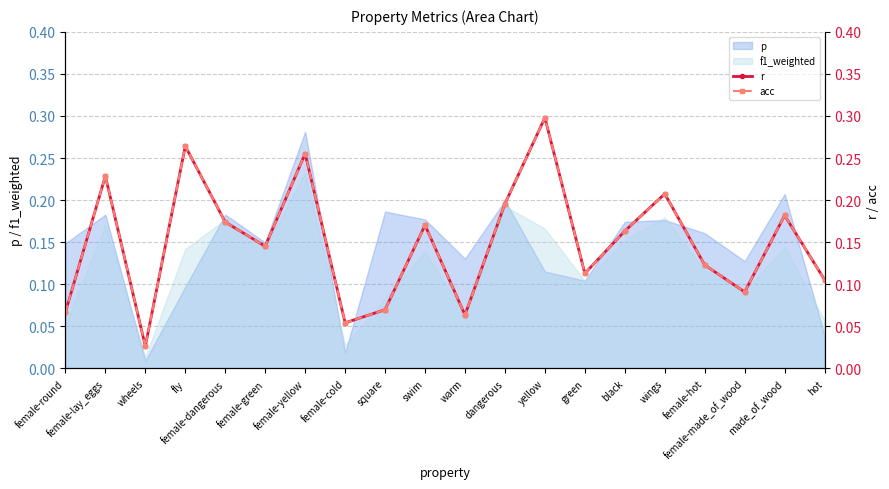

Read the r value at fly.

0.3